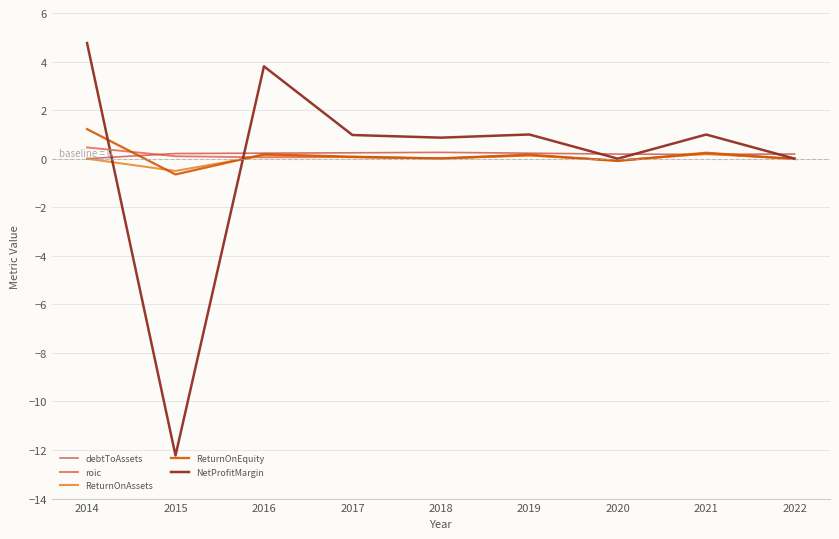

How many positive values does the debtToAssets series have?

8